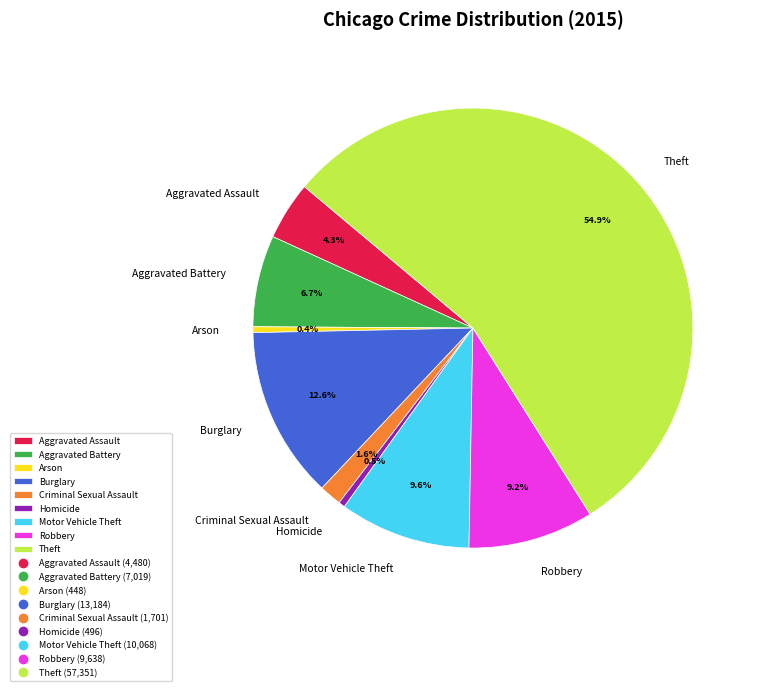

Count the number of slices in the pie.

9